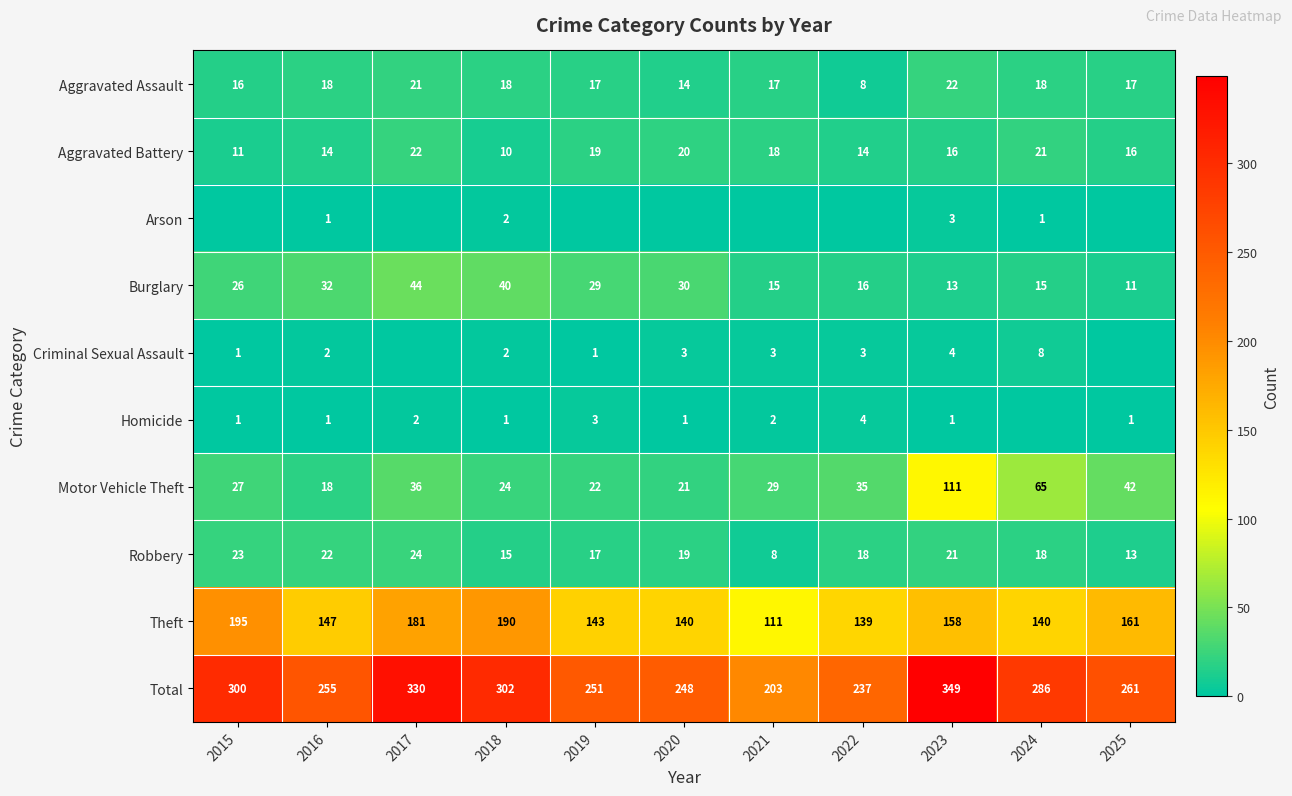

What is the difference between the highest and lowest values at 2025?

261